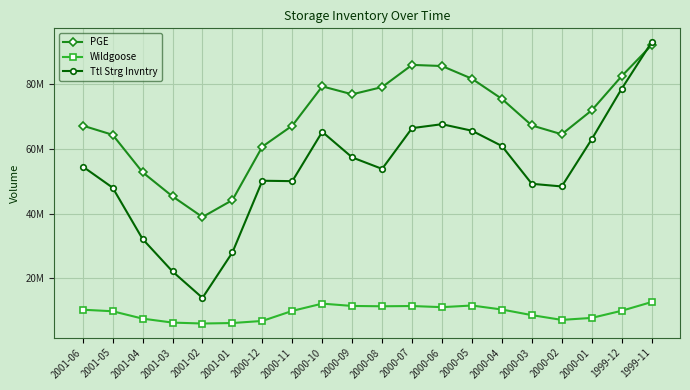

Where is the first local minimum for Ttl Strg Invntry?

2001-02